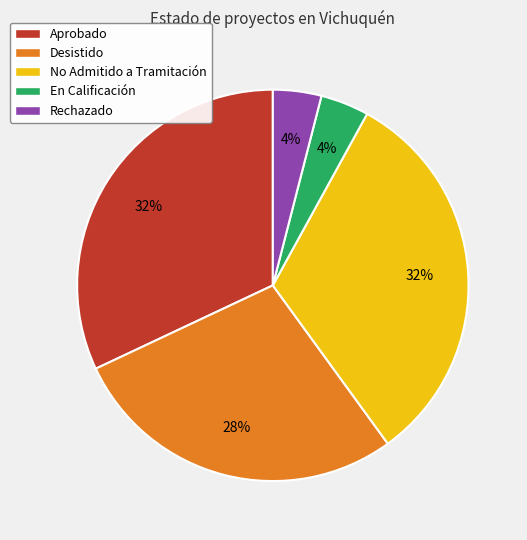

Is No Admitido a Tramitación the majority of the pie?

No